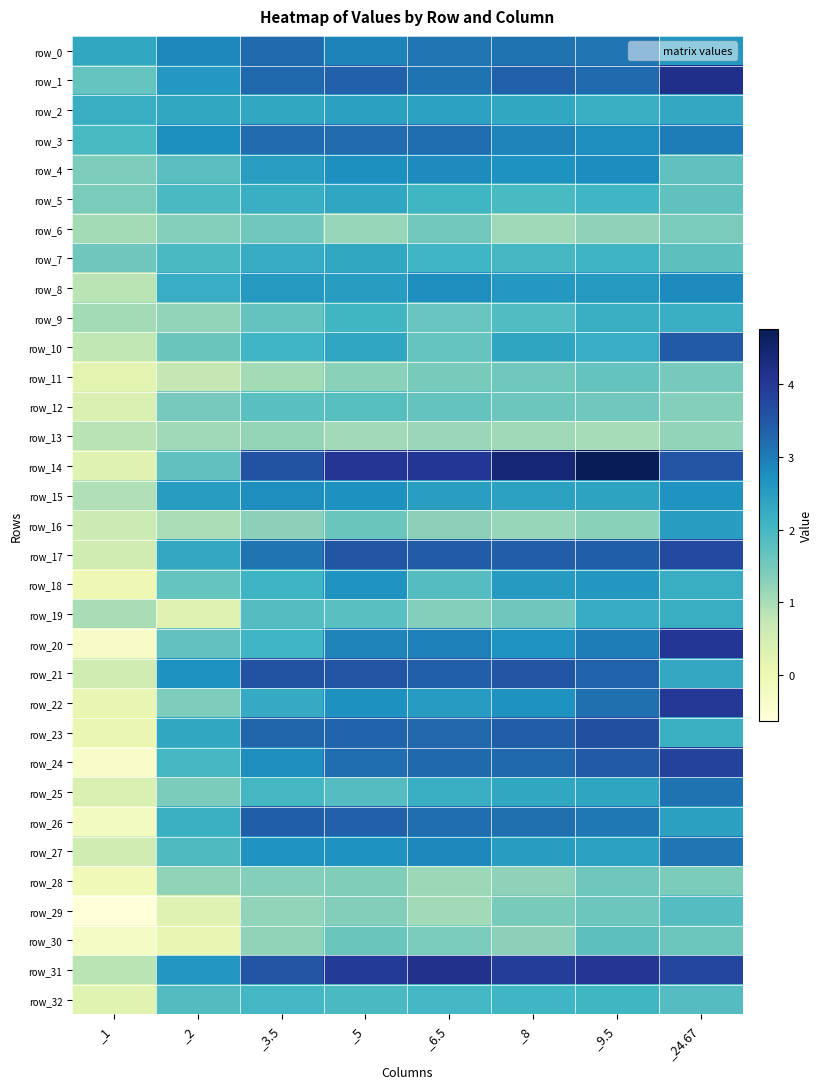

Reading left to right, extract all data points from this chart.

row_0: _1=2.3	_2=2.8	_3.5=3.2	_5=2.9	_6.5=3.1	_8=3.1	_9.5=3.1	_24.67=2.6
row_1: _1=1.6	_2=2.6	_3.5=3.3	_5=3.3	_6.5=3.1	_8=3.3	_9.5=3.2	_24.67=4.2
row_2: _1=2.2	_2=2.3	_3.5=2.3	_5=2.5	_6.5=2.4	_8=2.3	_9.5=2.2	_24.67=2.3
row_3: _1=2.0	_2=2.8	_3.5=3.2	_5=3.2	_6.5=3.2	_8=2.9	_9.5=2.8	_24.67=3.0
row_4: _1=1.4	_2=1.8	_3.5=2.5	_5=2.8	_6.5=2.8	_8=2.7	_9.5=2.8	_24.67=1.7
row_5: _1=1.4	_2=1.9	_3.5=2.2	_5=2.3	_6.5=2.1	_8=2.0	_9.5=2.1	_24.67=1.7
row_6: _1=1.0	_2=1.3	_3.5=1.5	_5=1.2	_6.5=1.5	_8=1.1	_9.5=1.2	_24.67=1.4
row_7: _1=1.6	_2=1.9	_3.5=2.2	_5=2.3	_6.5=2.1	_8=2.0	_9.5=2.1	_24.67=1.7
row_8: _1=0.8	_2=2.2	_3.5=2.6	_5=2.5	_6.5=2.8	_8=2.6	_9.5=2.6	_24.67=2.8
row_9: _1=1.0	_2=1.2	_3.5=1.7	_5=2.1	_6.5=1.6	_8=1.9	_9.5=2.2	_24.67=2.2
row_10: _1=0.8	_2=1.6	_3.5=2.1	_5=2.3	_6.5=1.7	_8=2.4	_9.5=2.2	_24.67=3.5
row_11: _1=0.2	_2=0.7	_3.5=1.0	_5=1.3	_6.5=1.5	_8=1.6	_9.5=1.7	_24.67=1.5
row_12: _1=0.4	_2=1.5	_3.5=1.8	_5=1.8	_6.5=1.7	_8=1.6	_9.5=1.5	_24.67=1.3
row_13: _1=0.9	_2=1.1	_3.5=1.2	_5=1.1	_6.5=1.1	_8=1.1	_9.5=1.0	_24.67=1.2
row_14: _1=0.3	_2=1.7	_3.5=3.6	_5=4.0	_6.5=4.0	_8=4.4	_9.5=4.7	_24.67=3.5
row_15: _1=0.9	_2=2.5	_3.5=2.8	_5=2.7	_6.5=2.5	_8=2.4	_9.5=2.4	_24.67=2.7
row_16: _1=0.6	_2=1.0	_3.5=1.3	_5=1.6	_6.5=1.3	_8=1.2	_9.5=1.3	_24.67=2.5
row_17: _1=0.6	_2=2.3	_3.5=3.1	_5=3.5	_6.5=3.4	_8=3.4	_9.5=3.4	_24.67=3.7
row_18: _1=0.0	_2=1.7	_3.5=2.1	_5=2.7	_6.5=1.8	_8=2.6	_9.5=2.6	_24.67=2.2
row_19: _1=1.0	_2=0.3	_3.5=1.8	_5=1.8	_6.5=1.3	_8=1.6	_9.5=2.2	_24.67=2.2
row_20: _1=-0.3	_2=1.7	_3.5=2.1	_5=2.9	_6.5=3.0	_8=2.7	_9.5=3.0	_24.67=4.0
row_21: _1=0.5	_2=2.7	_3.5=3.6	_5=3.5	_6.5=3.4	_8=3.5	_9.5=3.3	_24.67=2.3
row_22: _1=0.1	_2=1.4	_3.5=2.3	_5=2.7	_6.5=2.5	_8=2.7	_9.5=3.2	_24.67=4.0
row_23: _1=0.1	_2=2.3	_3.5=3.3	_5=3.3	_6.5=3.3	_8=3.4	_9.5=3.6	_24.67=2.2
row_24: _1=-0.3	_2=2.0	_3.5=2.8	_5=3.2	_6.5=3.3	_8=3.3	_9.5=3.5	_24.67=3.8
row_25: _1=0.4	_2=1.4	_3.5=2.0	_5=1.8	_6.5=2.2	_8=2.3	_9.5=2.4	_24.67=3.1
row_26: _1=-0.2	_2=2.1	_3.5=3.4	_5=3.3	_6.5=3.2	_8=3.2	_9.5=3.1	_24.67=2.4
row_27: _1=0.6	_2=1.9	_3.5=2.7	_5=2.7	_6.5=2.8	_8=2.5	_9.5=2.4	_24.67=3.1
row_28: _1=-0.1	_2=1.2	_3.5=1.3	_5=1.4	_6.5=1.1	_8=1.3	_9.5=1.6	_24.67=1.4
row_29: _1=-0.6	_2=0.3	_3.5=1.2	_5=1.4	_6.5=1.1	_8=1.5	_9.5=1.6	_24.67=1.8
row_30: _1=-0.3	_2=0.1	_3.5=1.2	_5=1.6	_6.5=1.4	_8=1.3	_9.5=1.7	_24.67=1.6
row_31: _1=0.8	_2=2.6	_3.5=3.5	_5=4.0	_6.5=4.2	_8=3.9	_9.5=4.0	_24.67=3.8
row_32: _1=0.3	_2=1.9	_3.5=2.0	_5=1.9	_6.5=2.0	_8=2.1	_9.5=2.0	_24.67=1.8